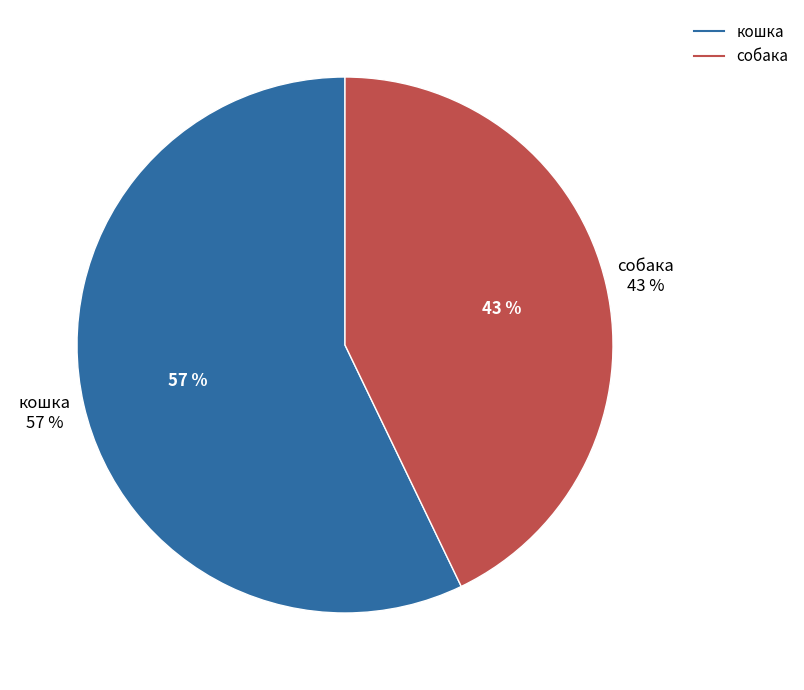

To the nearest percent, what portion does собака represent?

43%